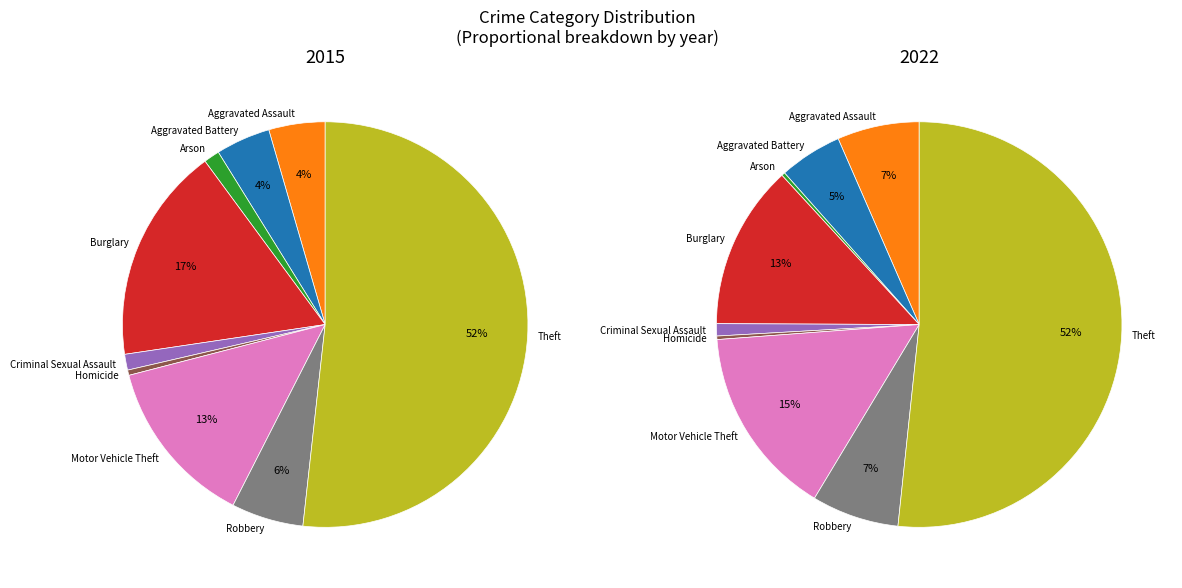

True or false: Arson accounts for 11% of the total.

False